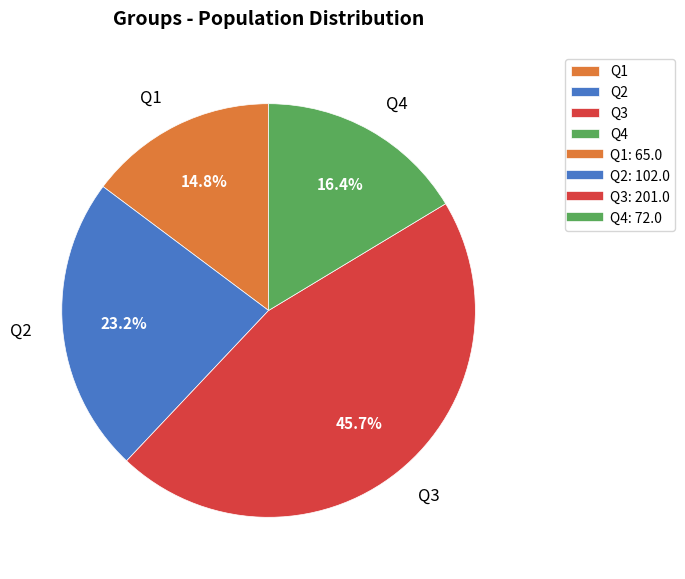

True or false: Q2 accounts for 23% of the total.

True